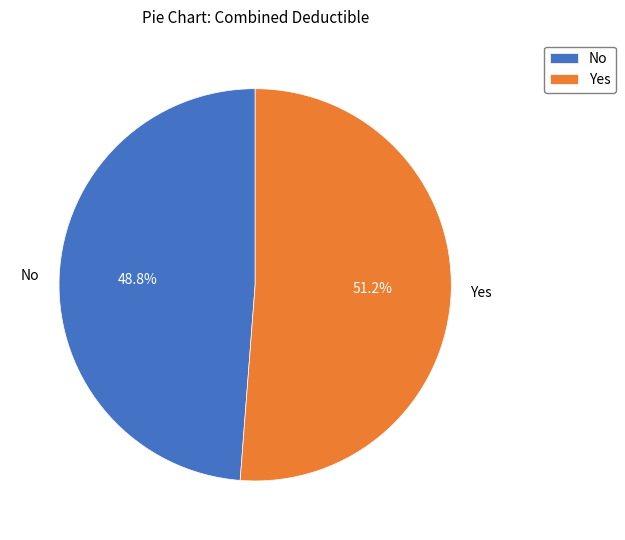

What is the largest slice in the pie chart?

Yes